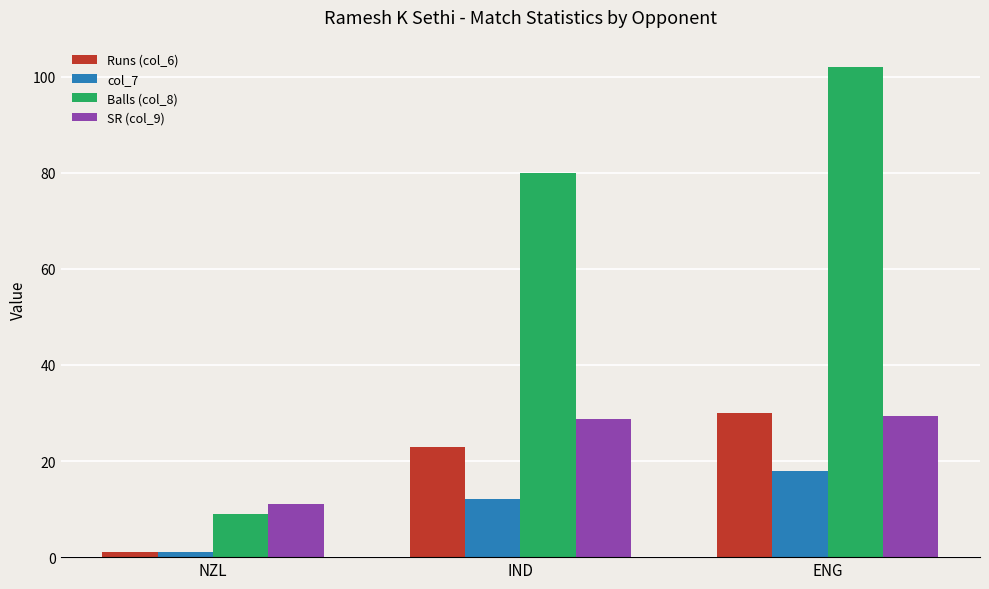

Which series has the largest range (max minus min)?

Balls (col_8)